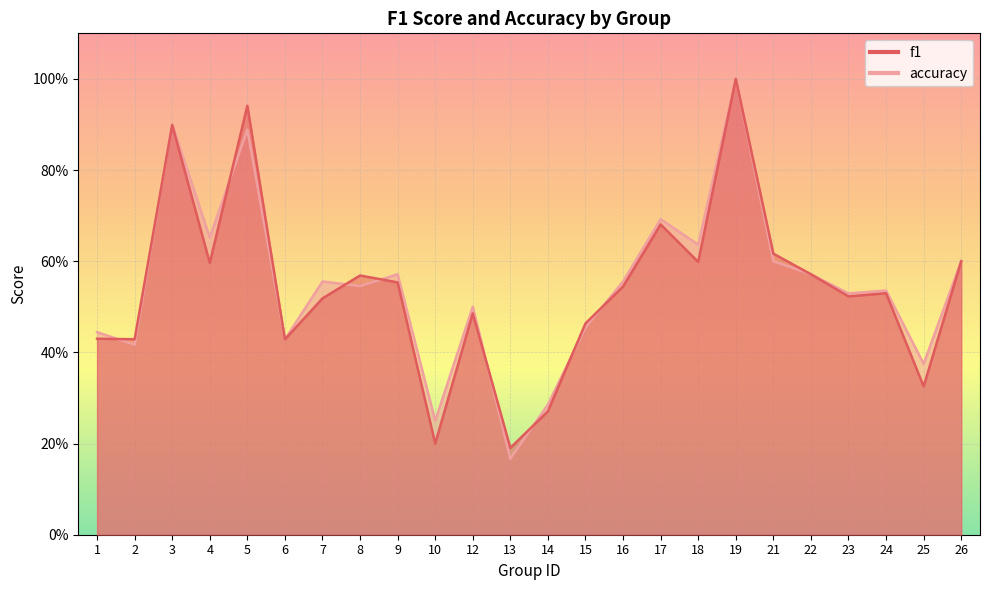

What is the value of the f1 point at the 17th from the left?

0.6